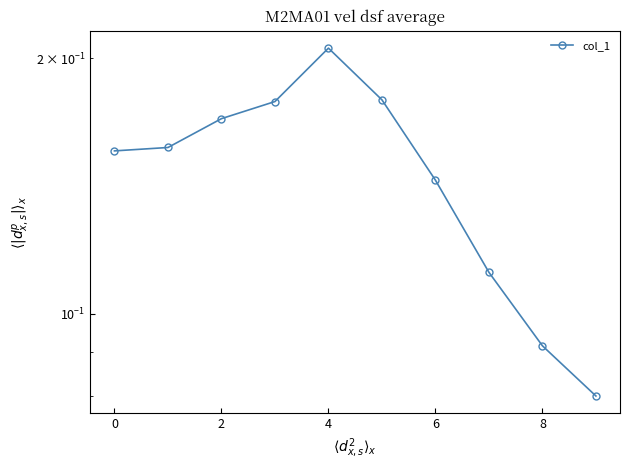

What is the sum of all values?

1.5